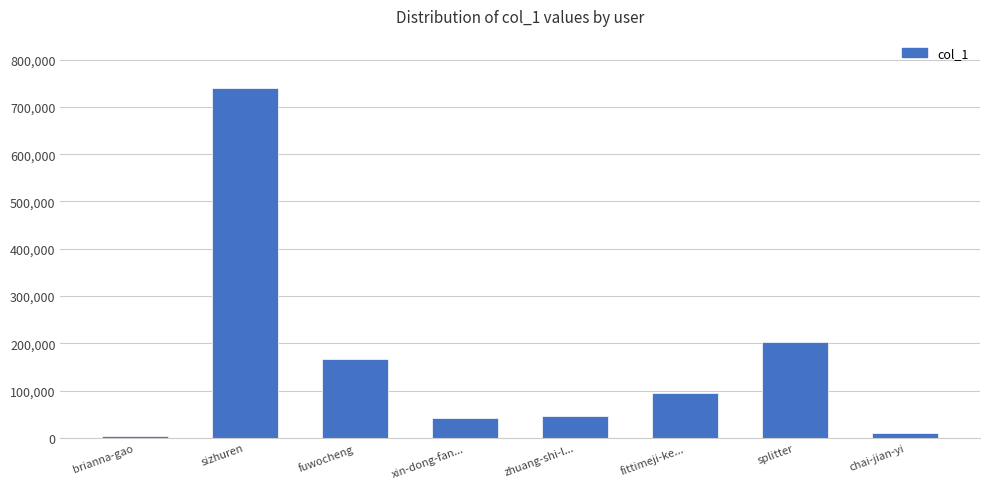

What position from the left is fuwocheng?

3